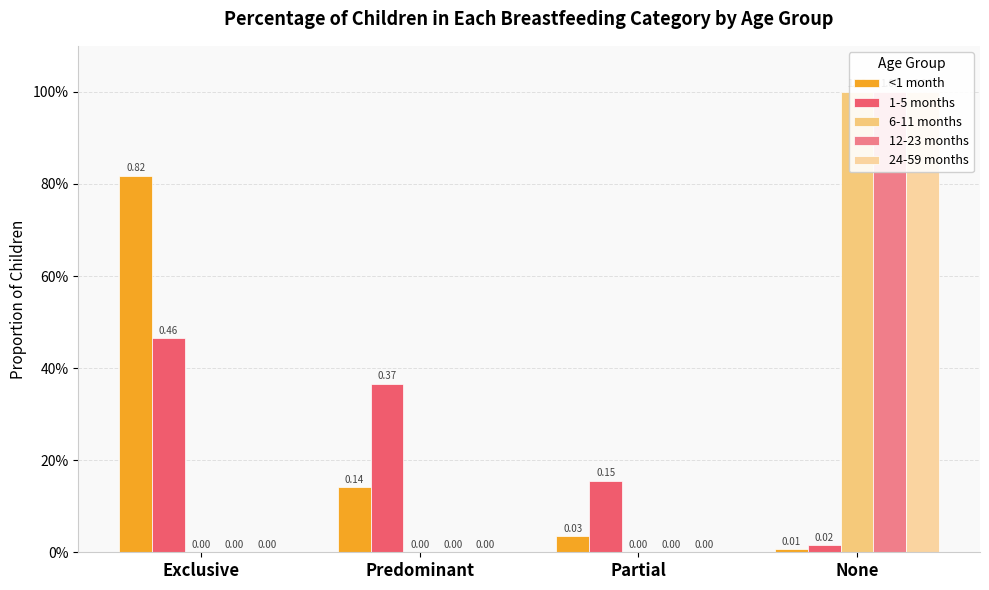

What is the label of the 4th bar from the right?

Exclusive